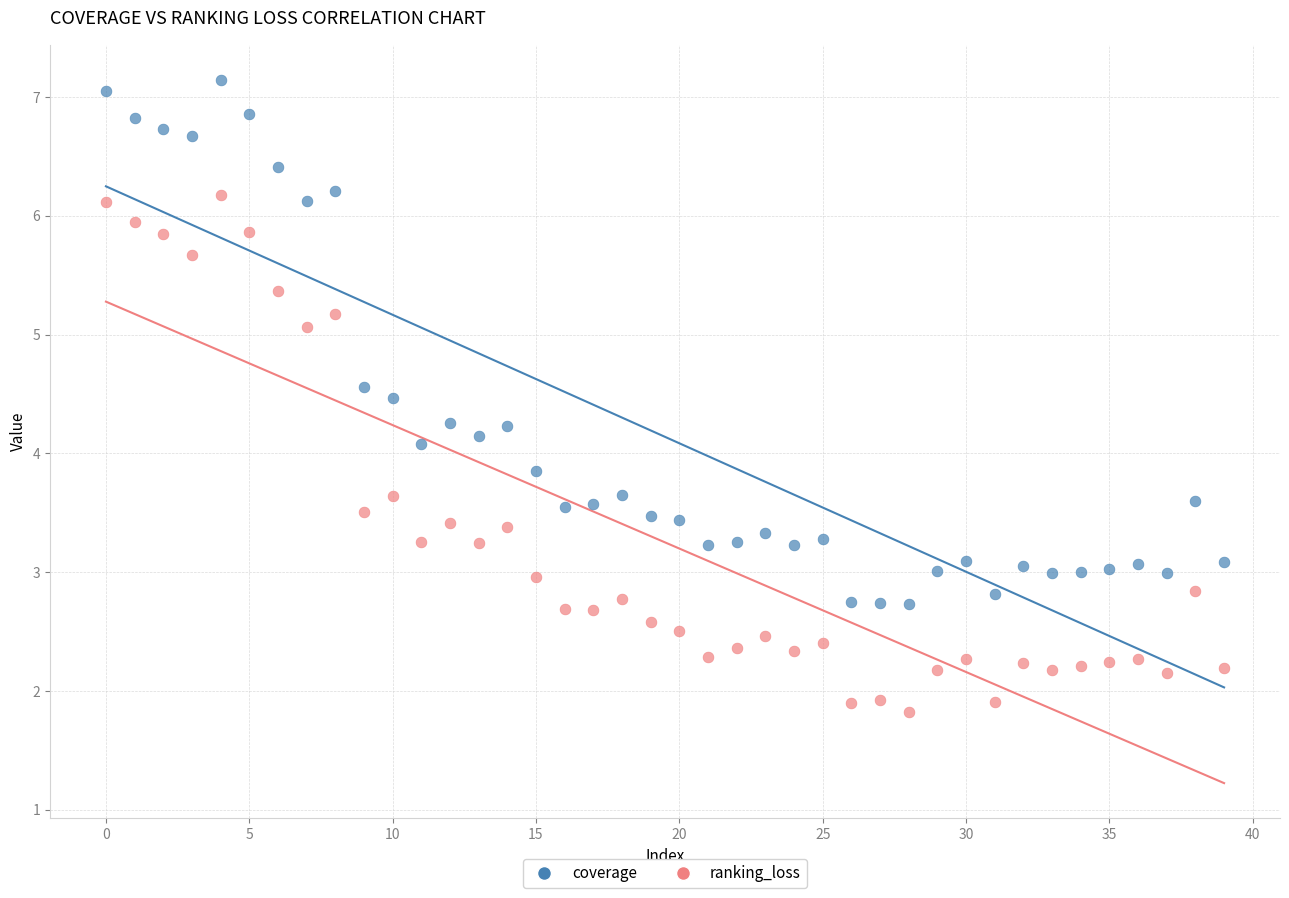

Which series has the widest spread of Y values?

coverage